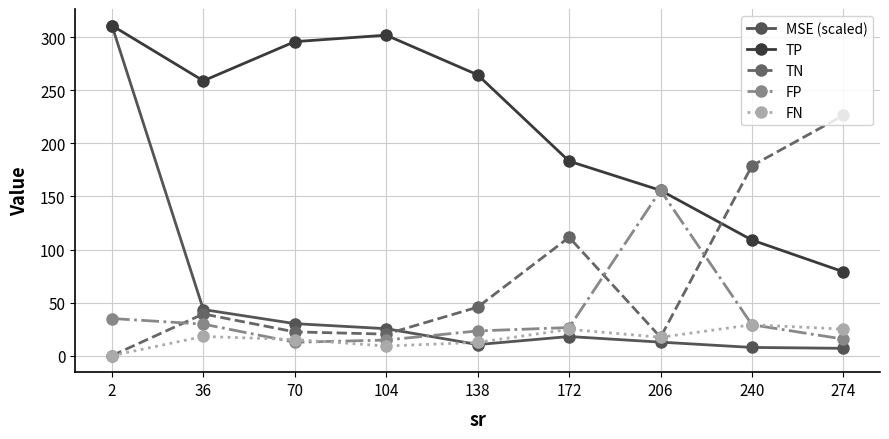

What is the total value across all series at 138?

356.4